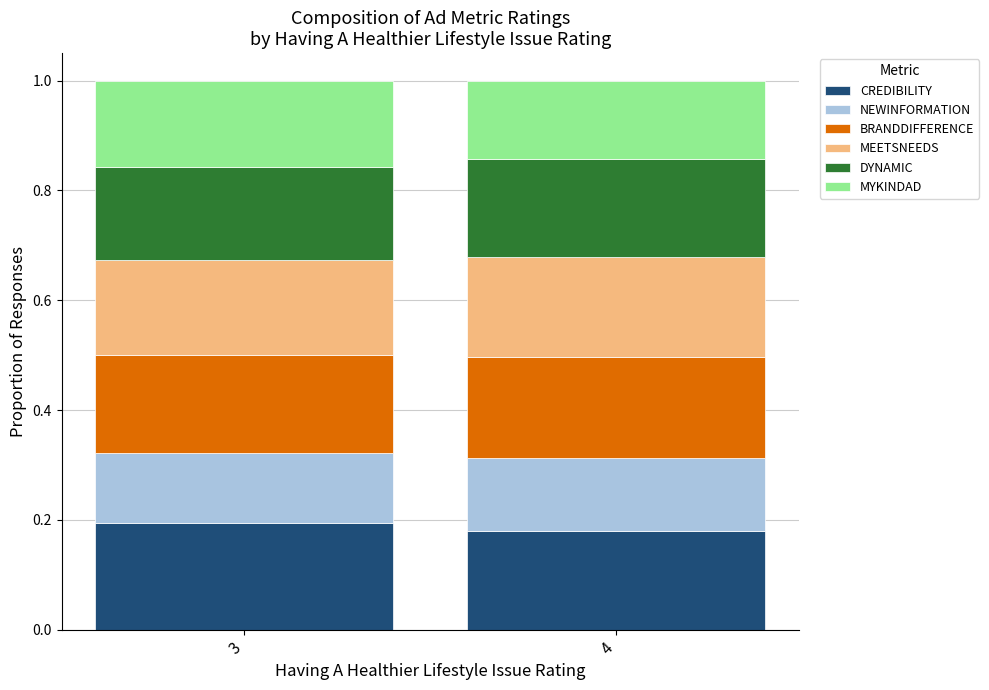

What is the total value across all series at 3?

1.0